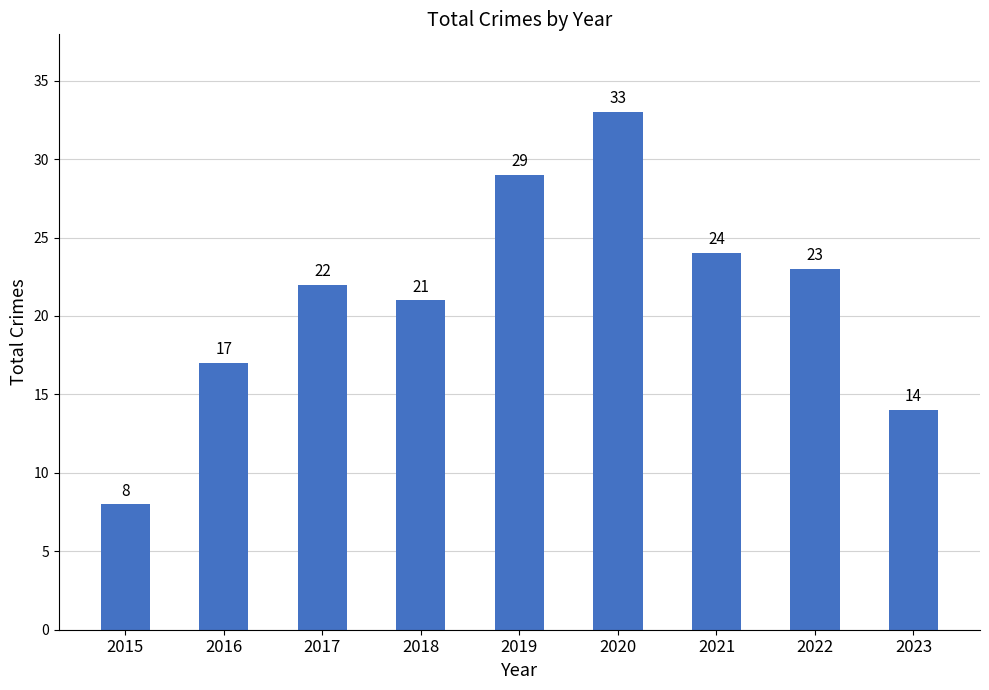

What is the value of the 1st bar from the left?

8